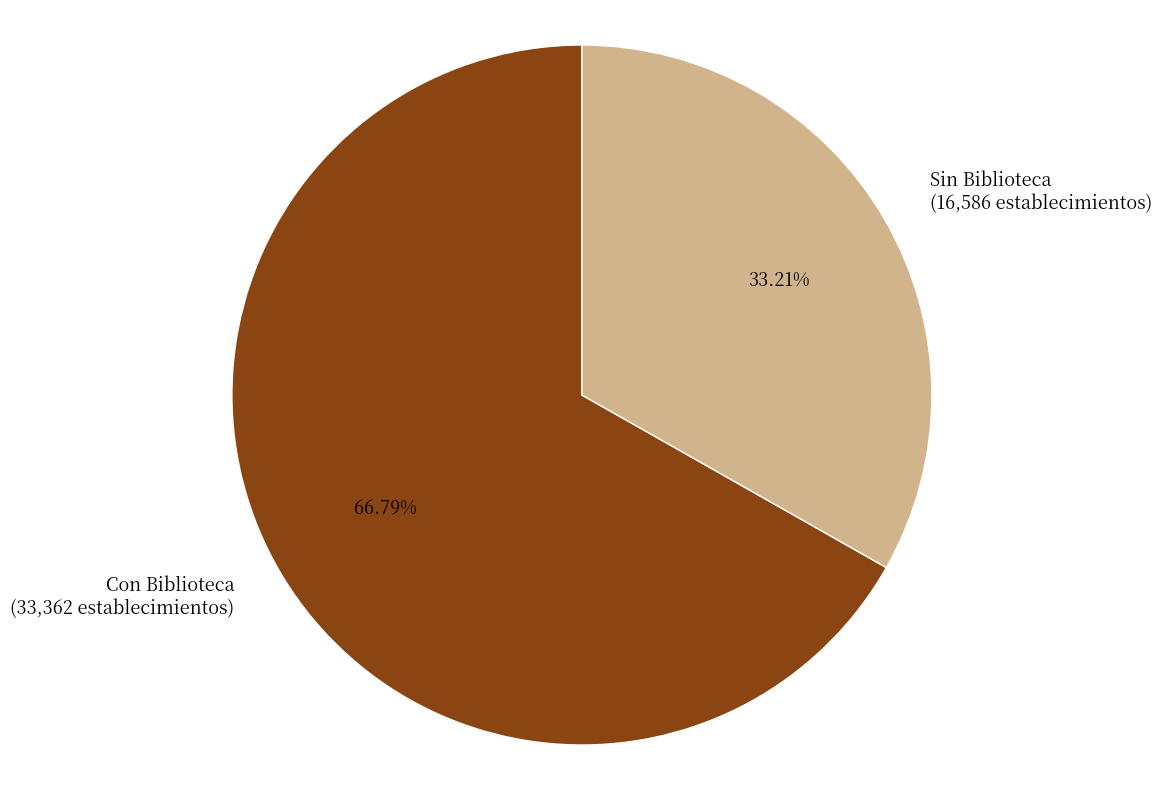

What is the majority slice?

Con Biblioteca